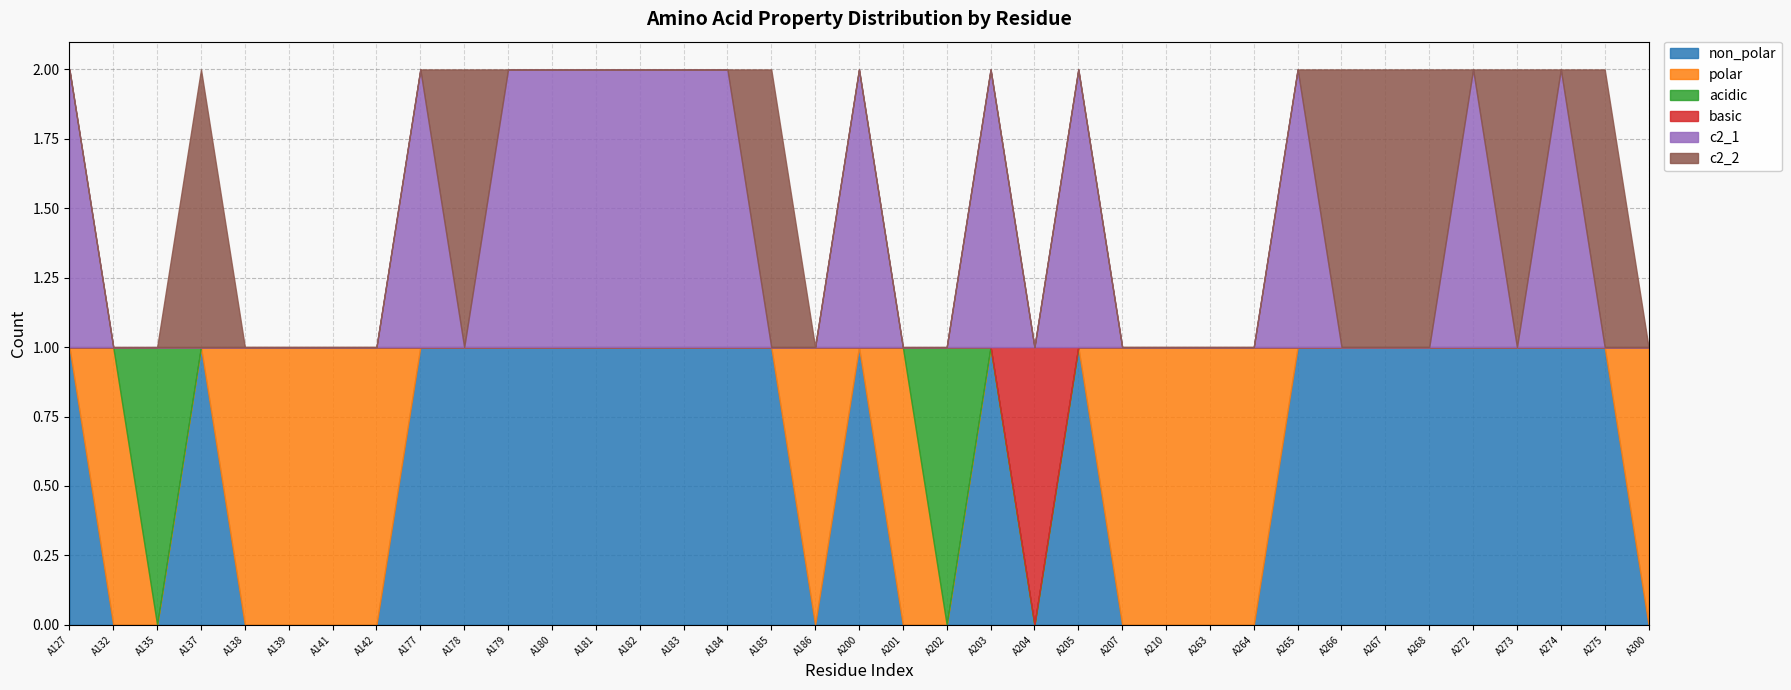

Rank the series by their maximum value, from highest to lowest.

non_polar, polar, acidic, basic, c2_1, c2_2